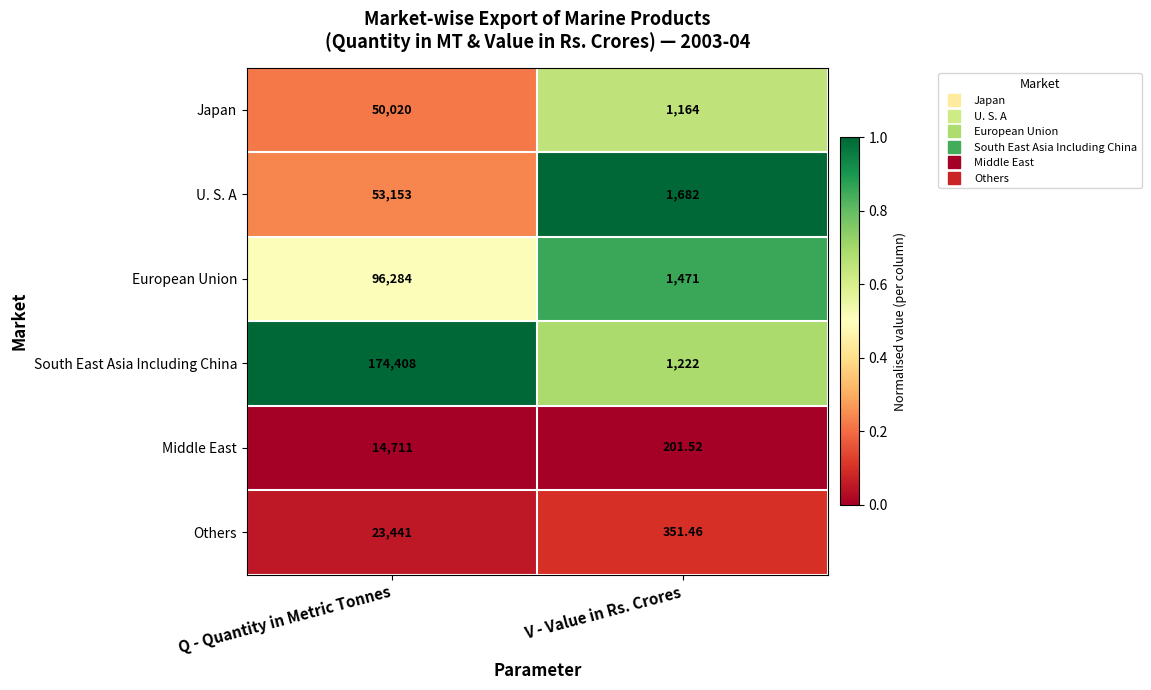

Which series has the largest total across all categories?

South East Asia Including China